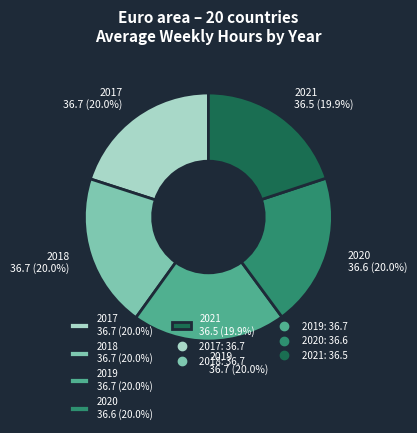

Is 2018 36.7 (20.0%) the majority of the pie?

No